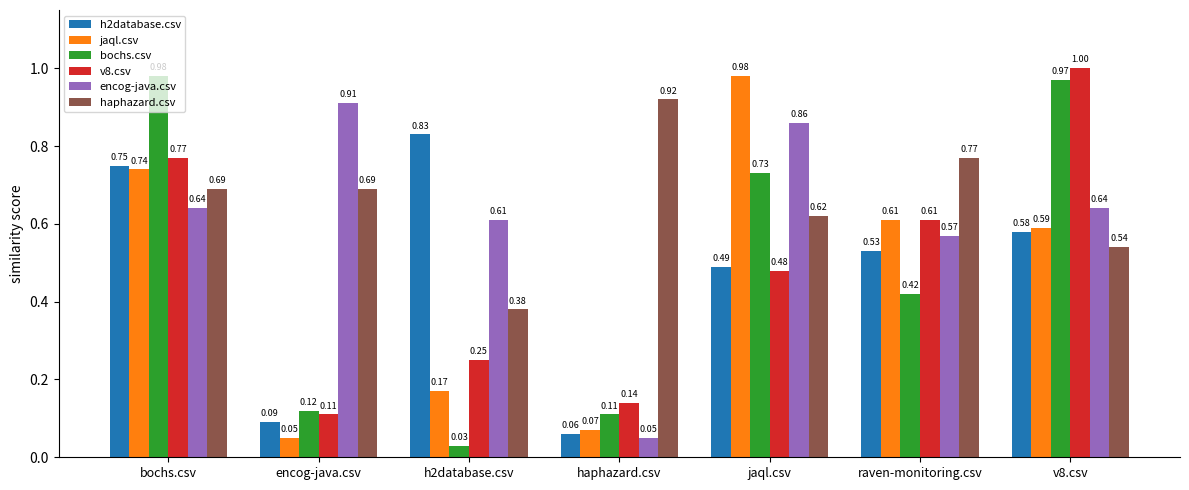

How many distinct data groups are displayed?

6